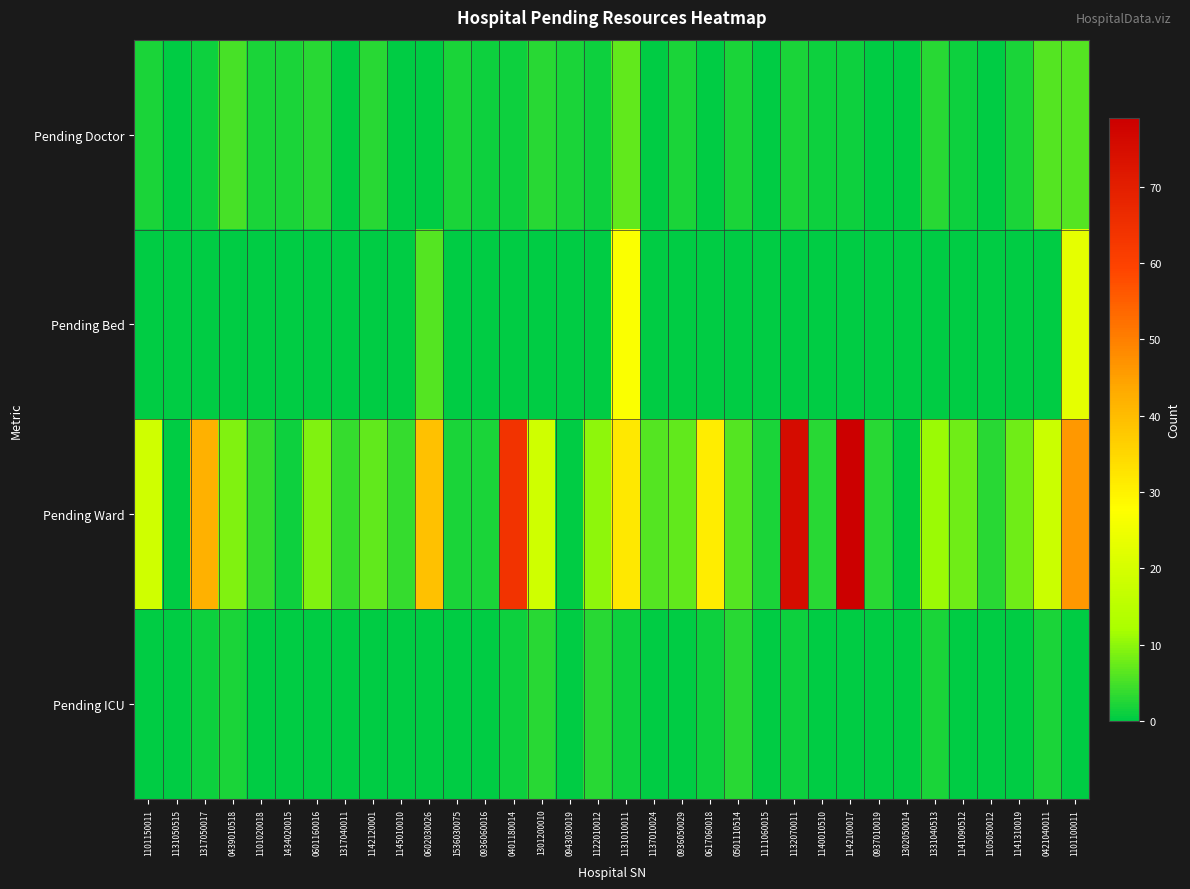

Which series has the largest range (max minus min)?

Pending Ward